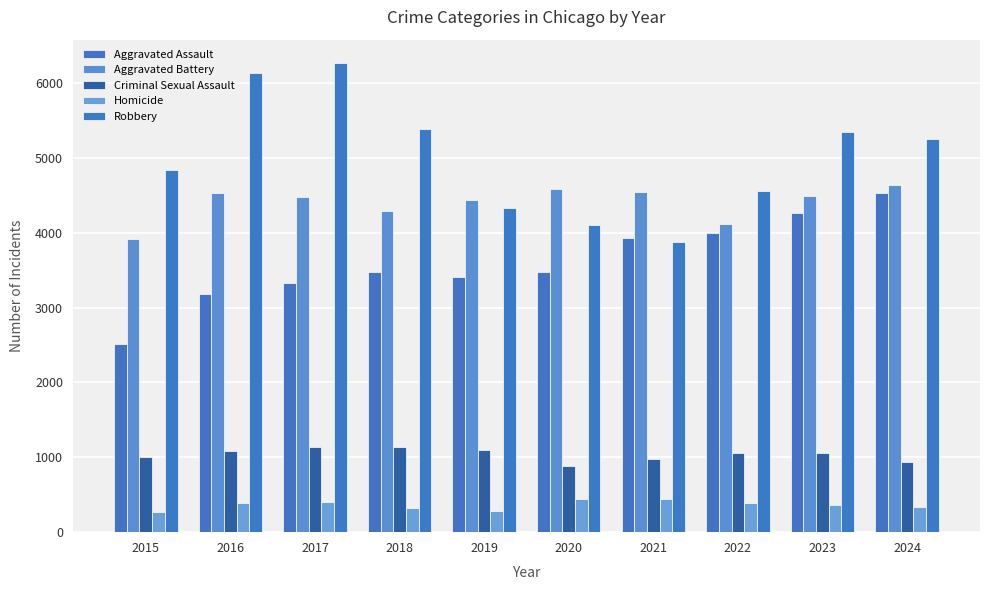

At how many categories does at least one series exceed 1310?

10